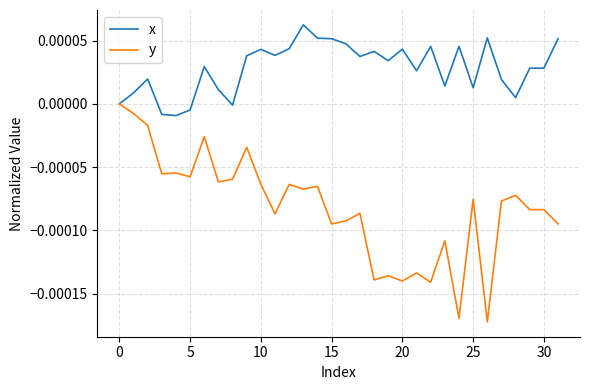

Rank the series by their average value, from highest to lowest.

x, y